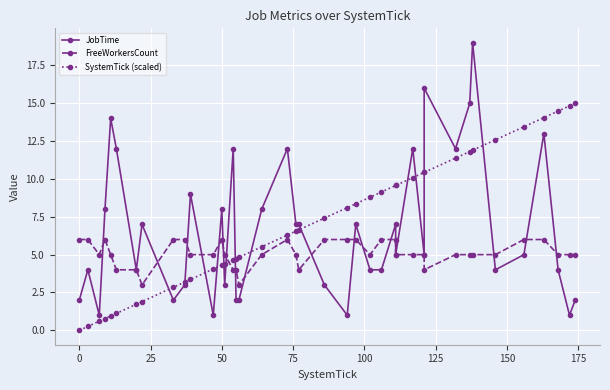

Reading left to right, transcribe all the data shown in this chart.

JobTime: 2.0	4.0	1.0	8.0	14.0	12.0	4.0	7.0	2.0	3.0	9.0	1.0	8.0	3.0	12.0	2.0	2.0	8.0	12.0	7.0	7.0	3.0	1.0	7.0	4.0	4.0	7.0	5.0	12.0	5.0	16.0	12.0	15.0	19.0	4.0	5.0	13.0	4.0	1.0	2.0
FreeWorkersCount: 6.0	6.0	5.0	6.0	5.0	4.0	4.0	3.0	6.0	6.0	5.0	5.0	6.0	5.0	4.0	4.0	3.0	5.0	6.0	5.0	4.0	6.0	6.0	6.0	5.0	6.0	6.0	5.0	5.0	5.0	4.0	5.0	5.0	5.0	5.0	6.0	6.0	5.0	5.0	5.0
SystemTick (scaled): 0.0	0.3	0.6	0.8	0.9	1.1	1.7	1.9	2.8	3.2	3.4	4.1	4.3	4.4	4.7	4.7	4.8	5.5	6.3	6.6	6.6	7.4	8.1	8.4	8.8	9.1	9.6	9.6	10.1	10.4	10.4	11.4	11.8	11.9	12.6	13.4	14.1	14.5	14.8	15.0